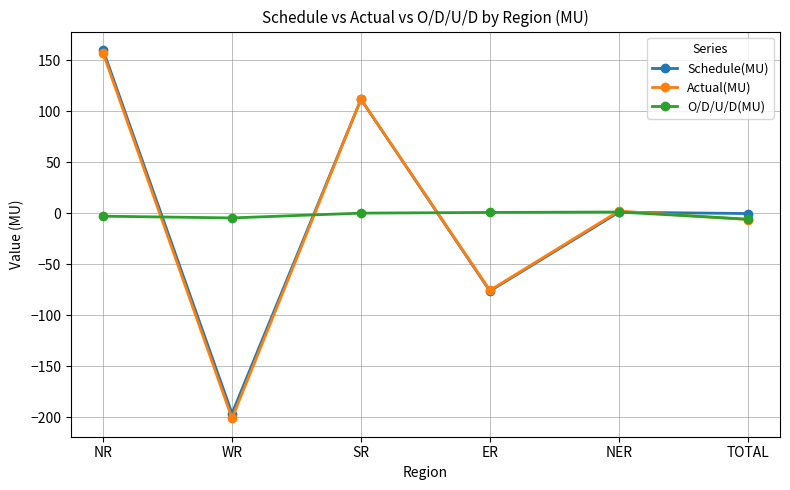

At which category does Actual(MU) reach its first local peak?

SR